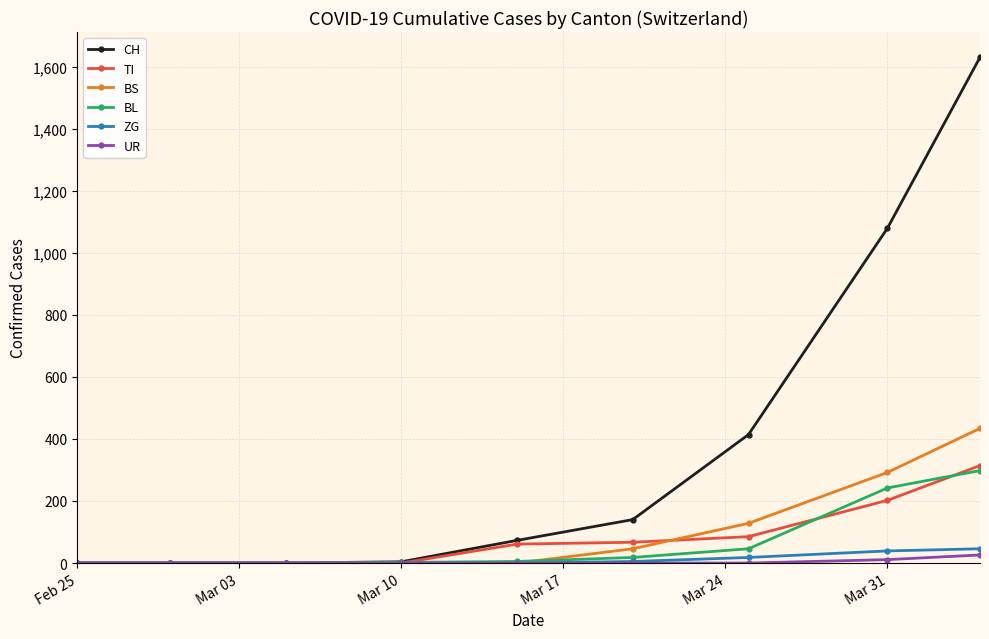

Which series has the largest range (max minus min)?

CH